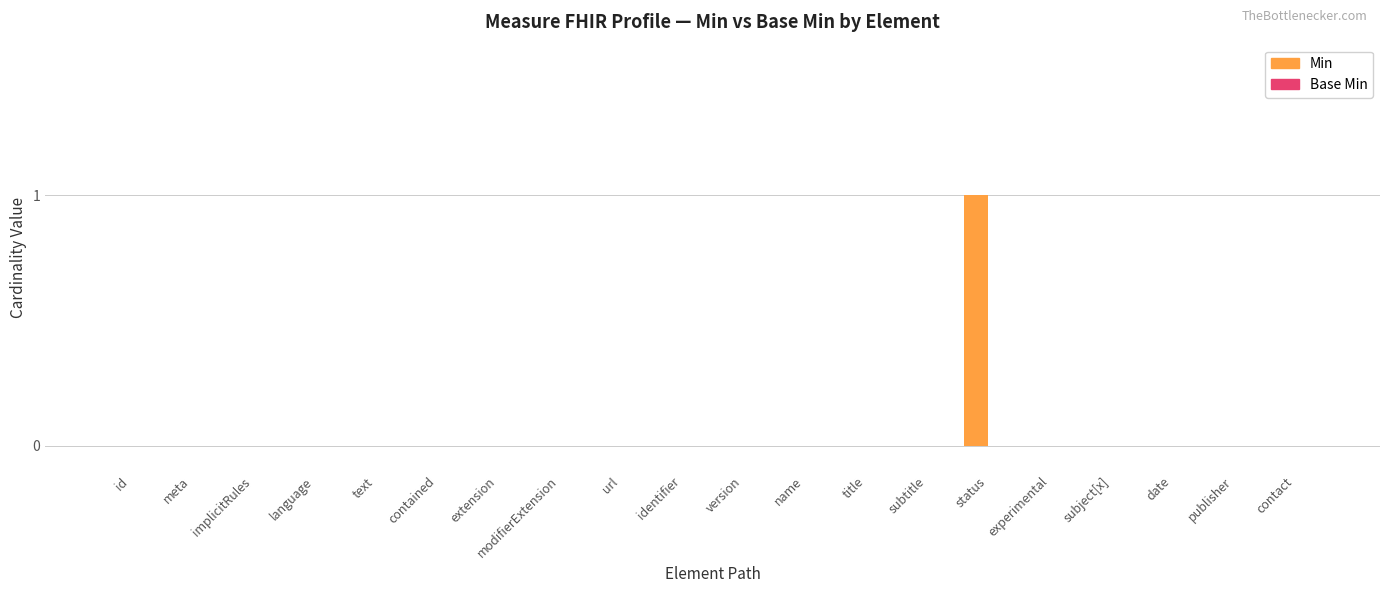

The value at contact is 0. True or false?

True